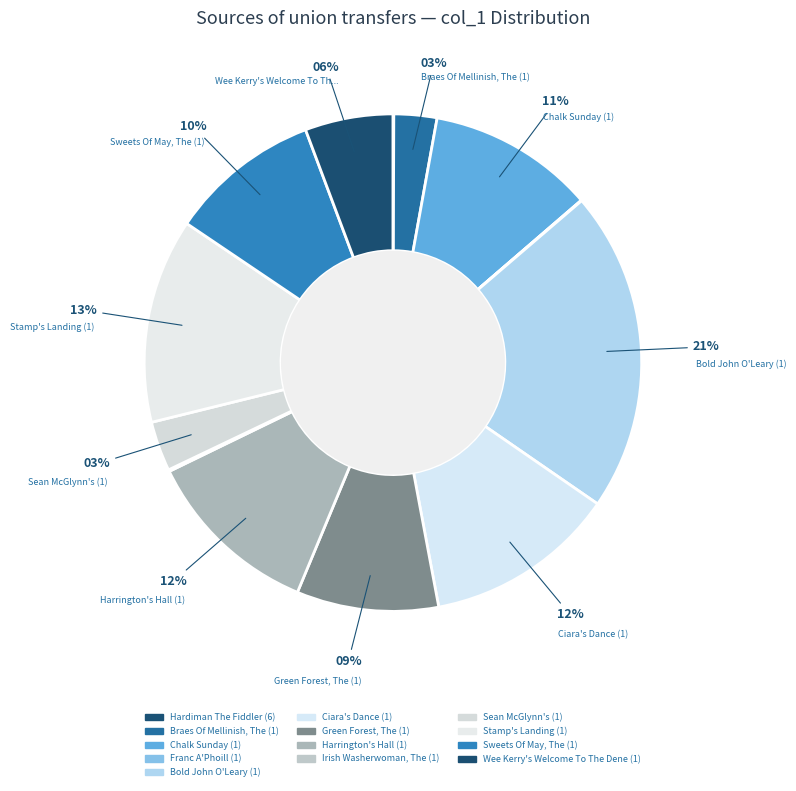

What is the change in value from Hardiman The Fiddler (6) to Sweets Of May, The (1)?

+8204